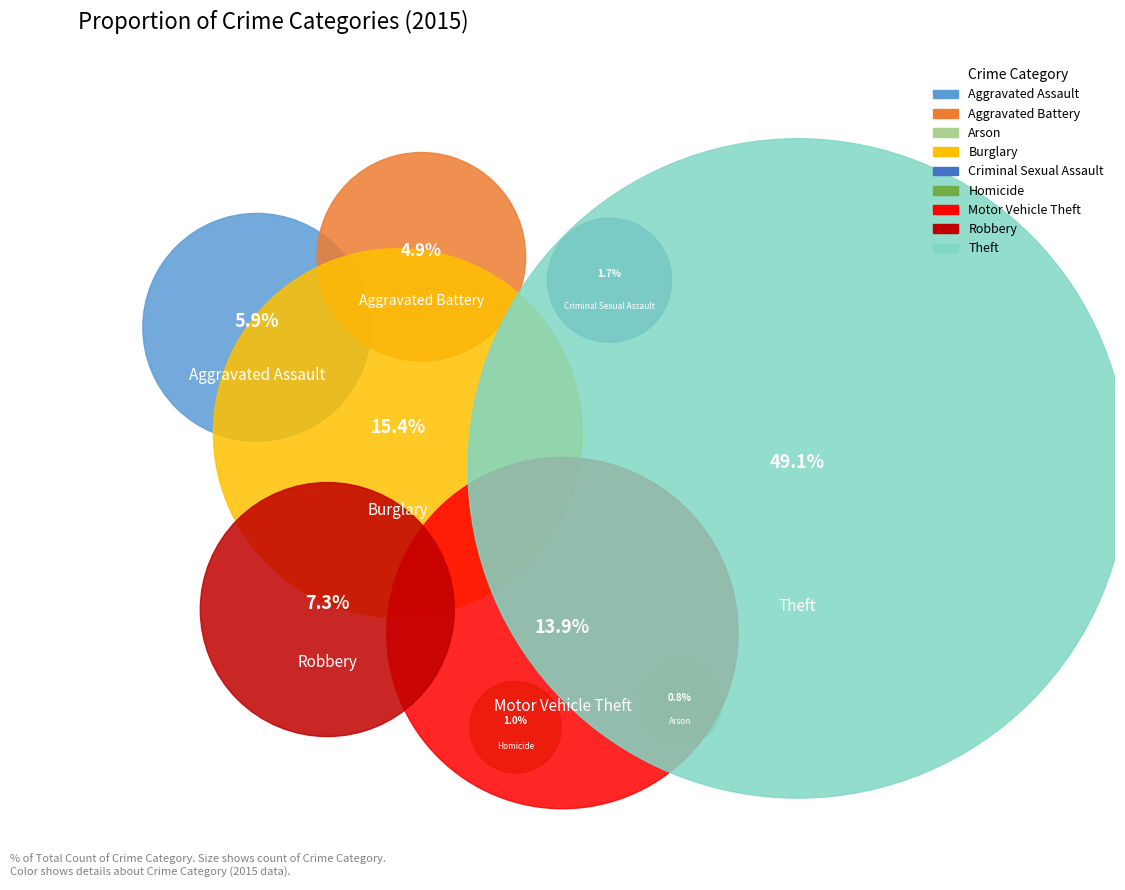

Does Homicide represent more than half of the total?

No